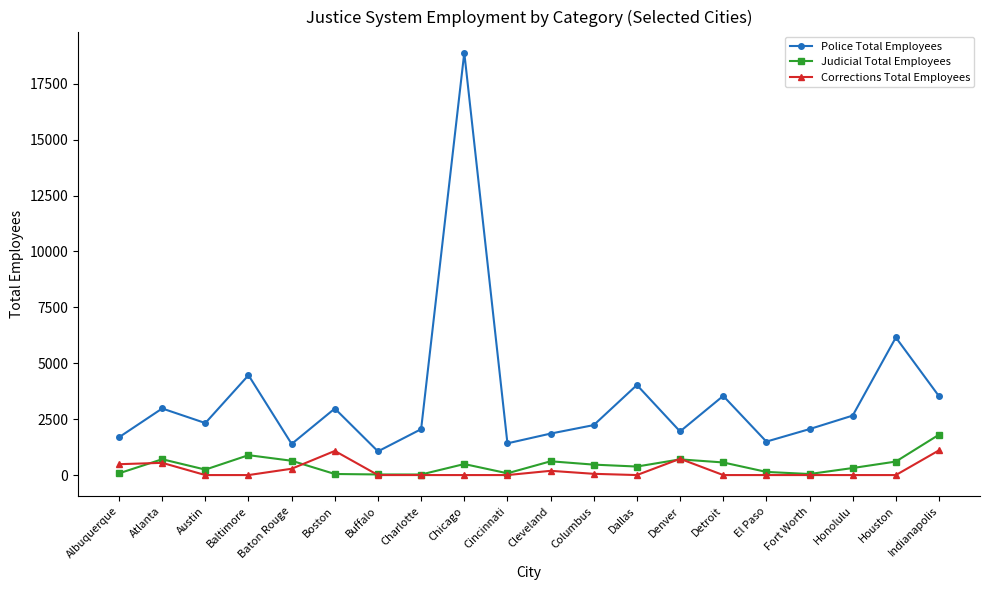

True or false: Police Total Employees has more than 1 interior local peaks.

True